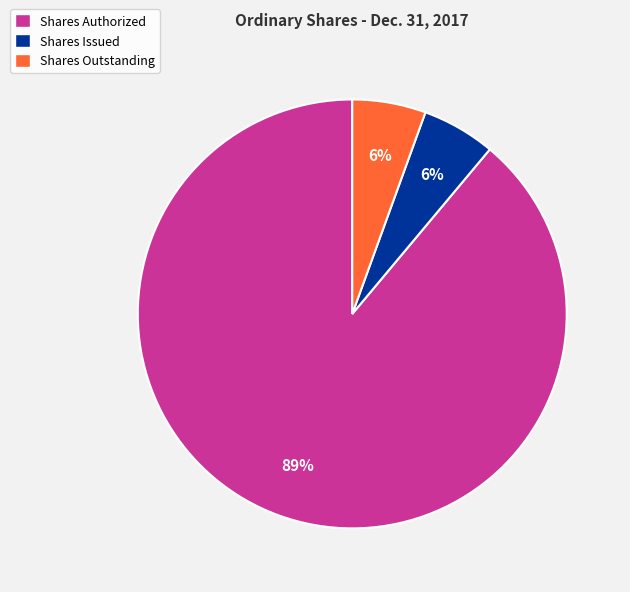

How many segments does this pie chart have?

3